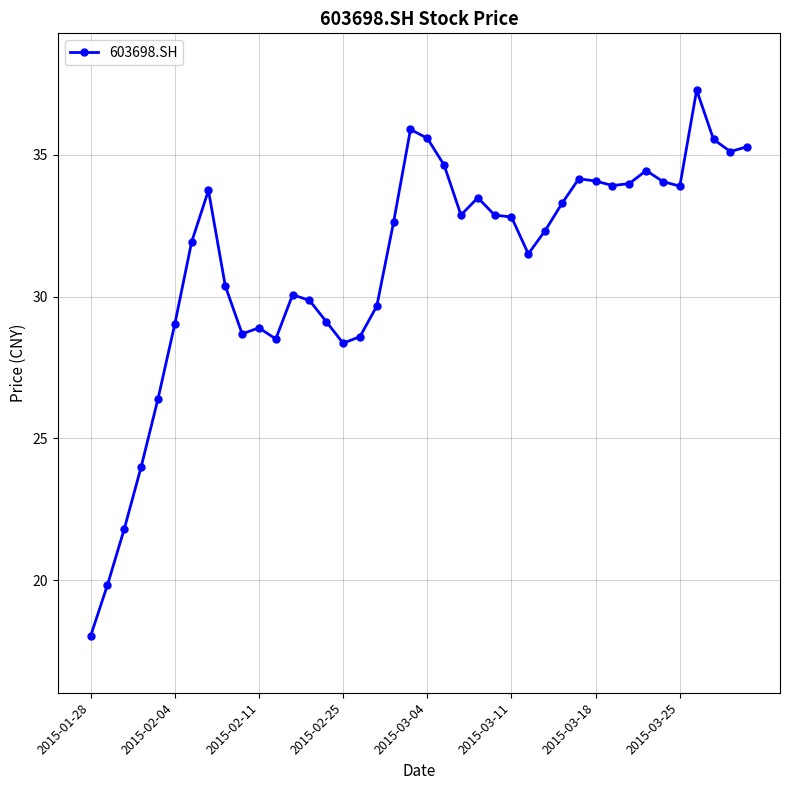

True or false: there are more than 2 points higher than both neighbors.

True